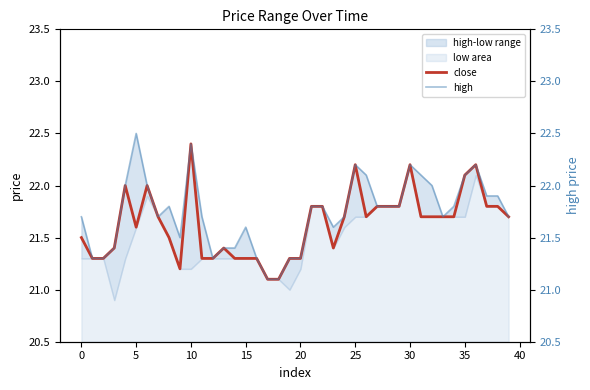

How many lines are shown in the chart?

2